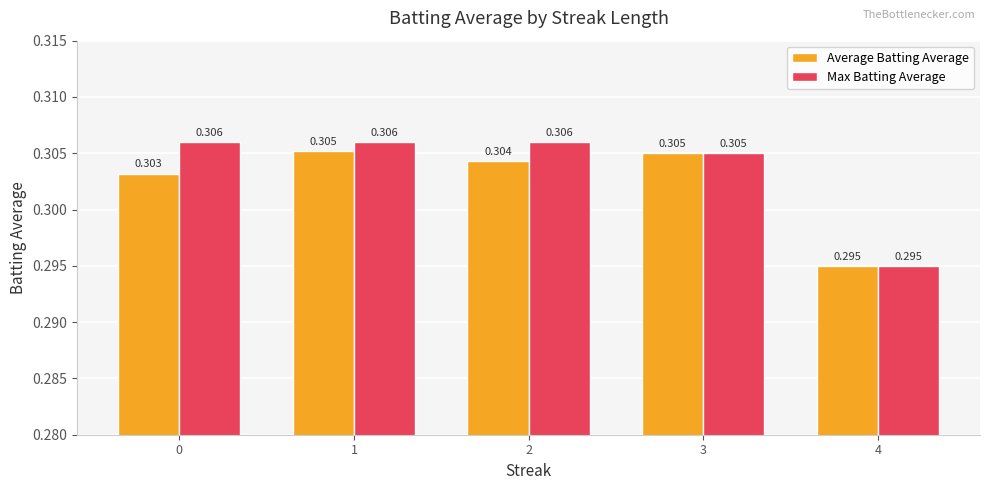

At which label is Max Batting Average closest to 0?

4